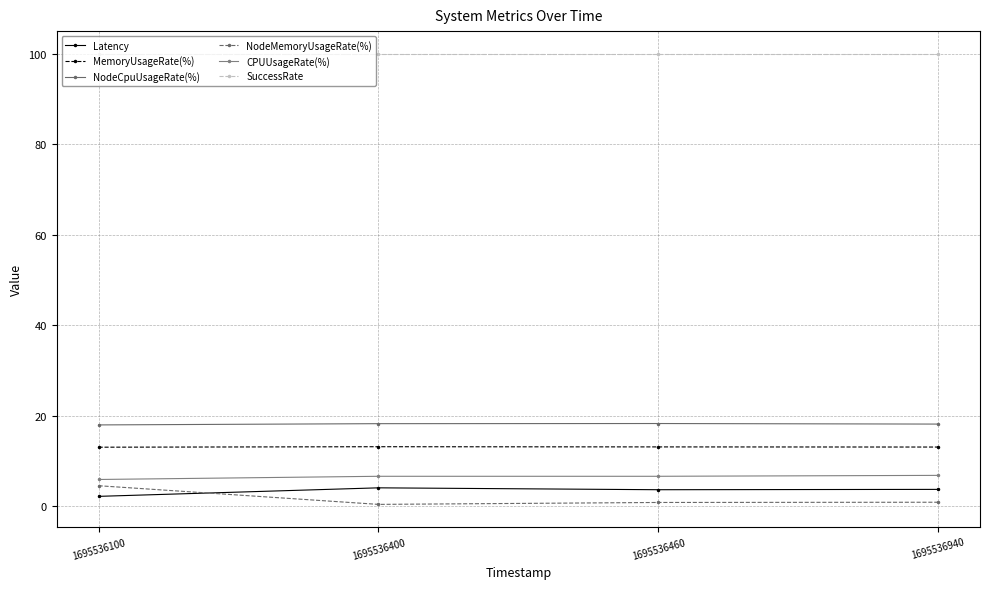

Which series changed the most between 1695536100 and 1695536400?

NodeMemoryUsageRate(%)